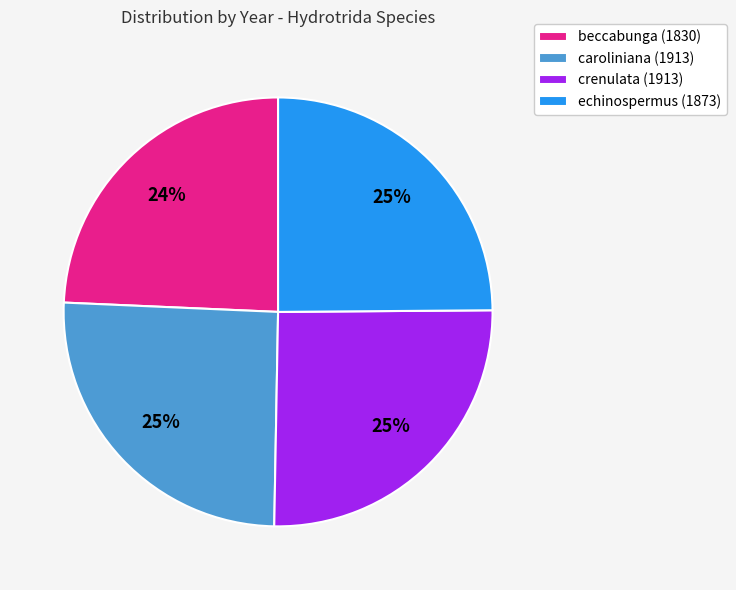

What percentage is the beccabunga (1830) slice, to the nearest percent?

24%